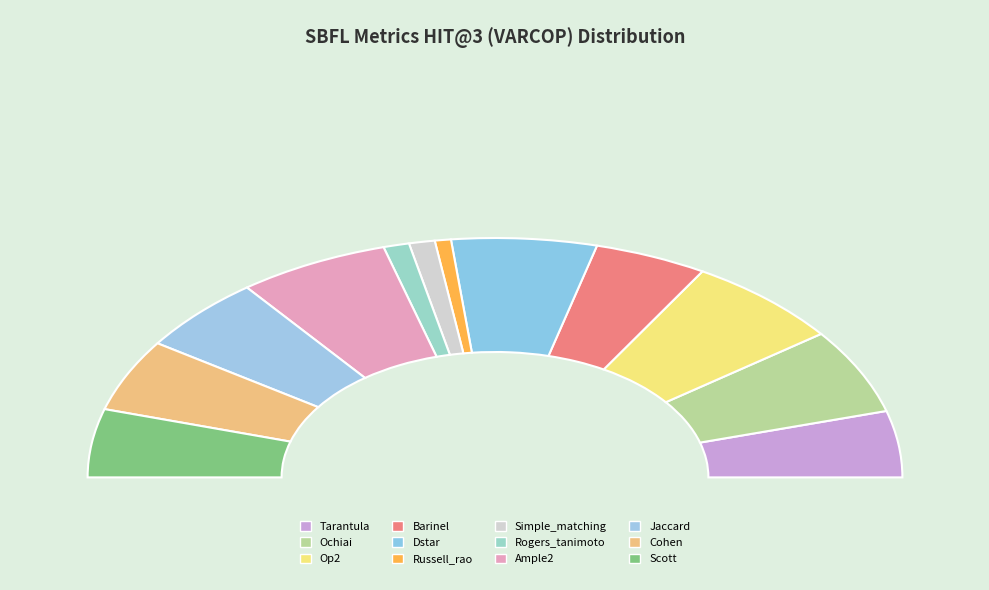

To the nearest percent, what is the average slice percentage?

8%